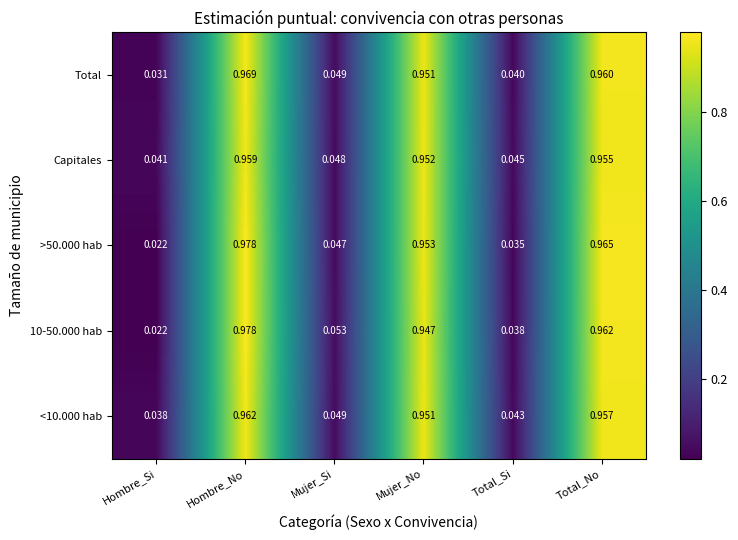

At which label is Total closest to 0?

Hombre_Si